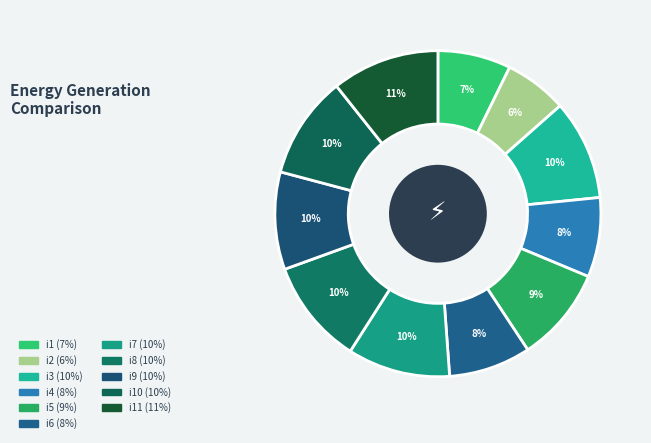

Count the number of slices in the pie.

11